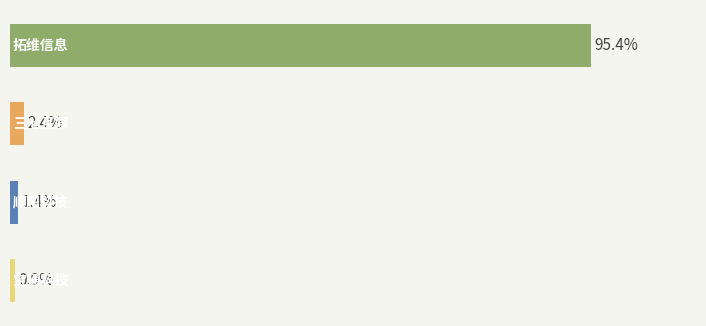

Does the chart contain any negative values?

No